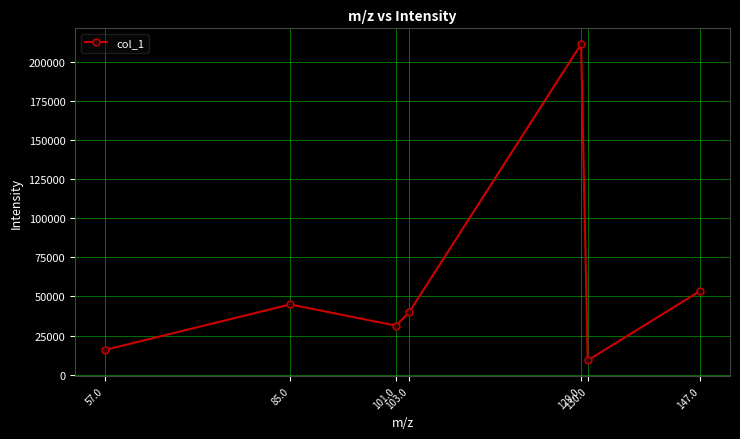

Does the chart display data point markers on the line(s)?

Yes